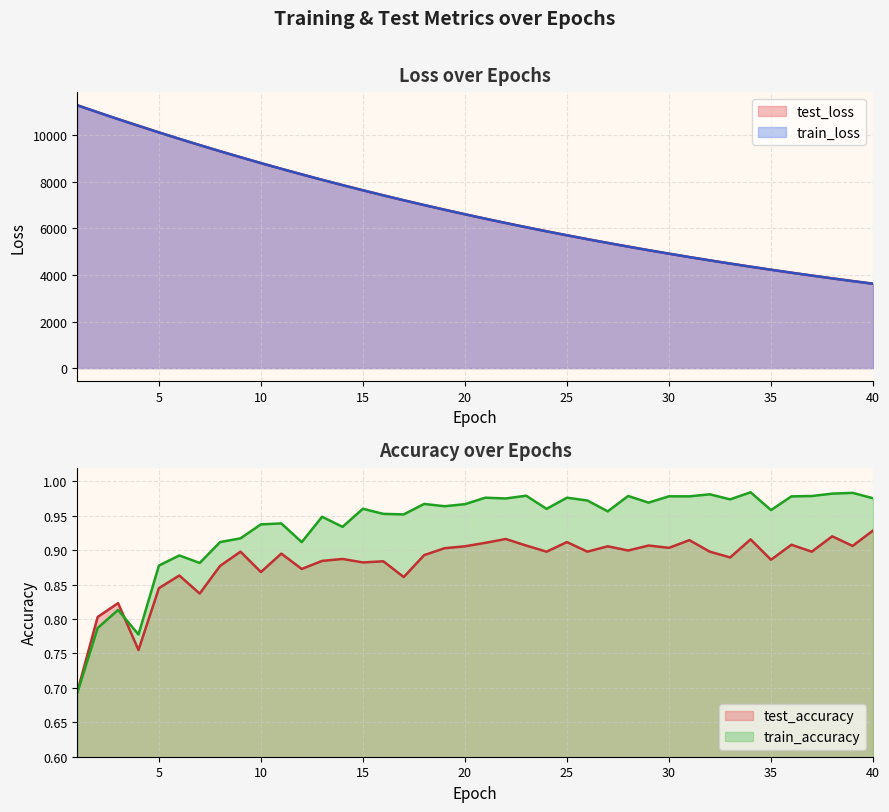

What is the value of the train_accuracy point at the 2nd from the left?

0.8